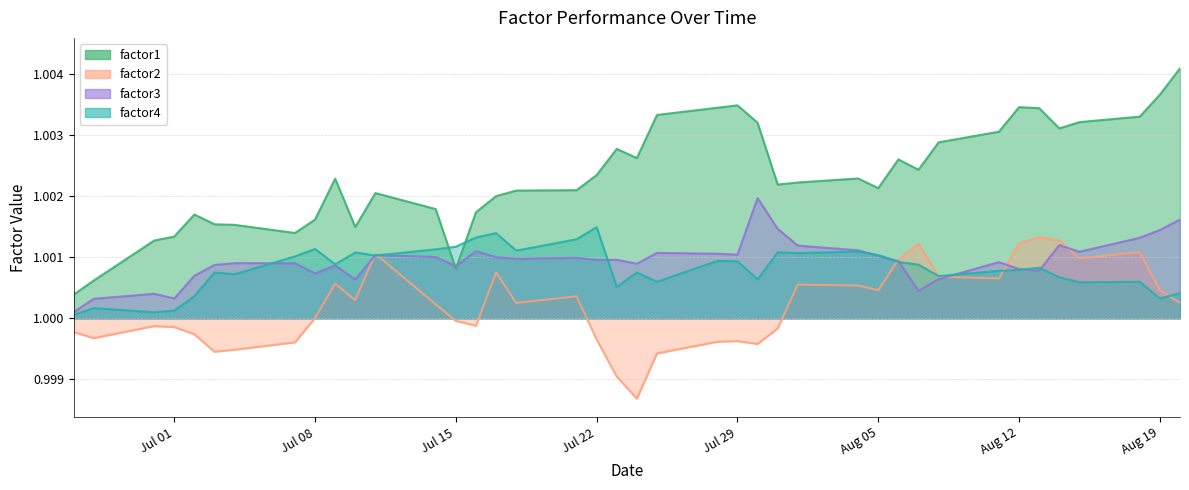

Is the value of factor3 at 2014-06-27 greater than the value of factor4 at 2014-08-01?

No